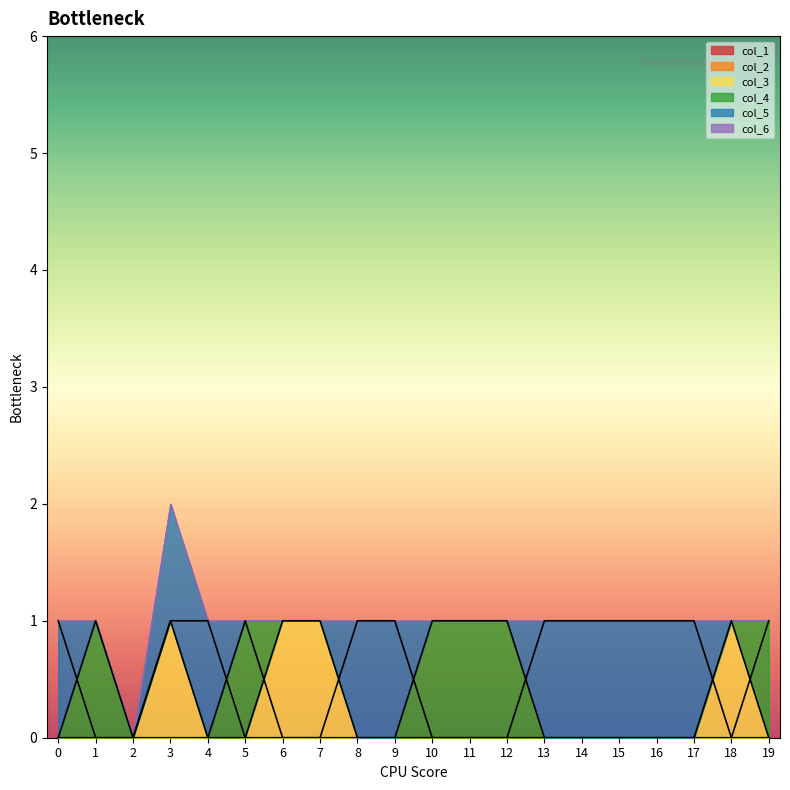

Between 3 and 18, which is larger?

3